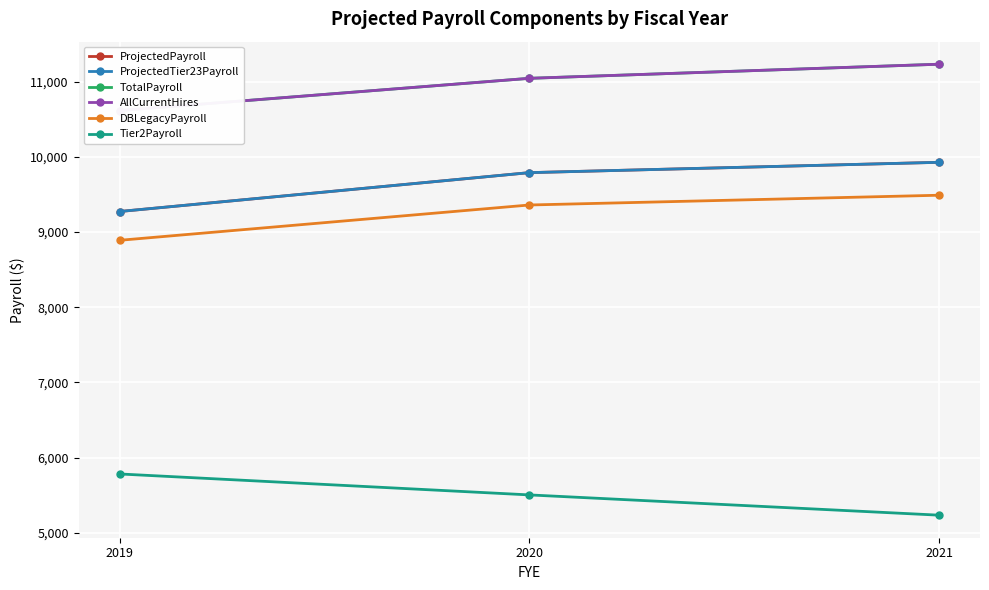

What is the minimum value for AllCurrentHires?

10614.2